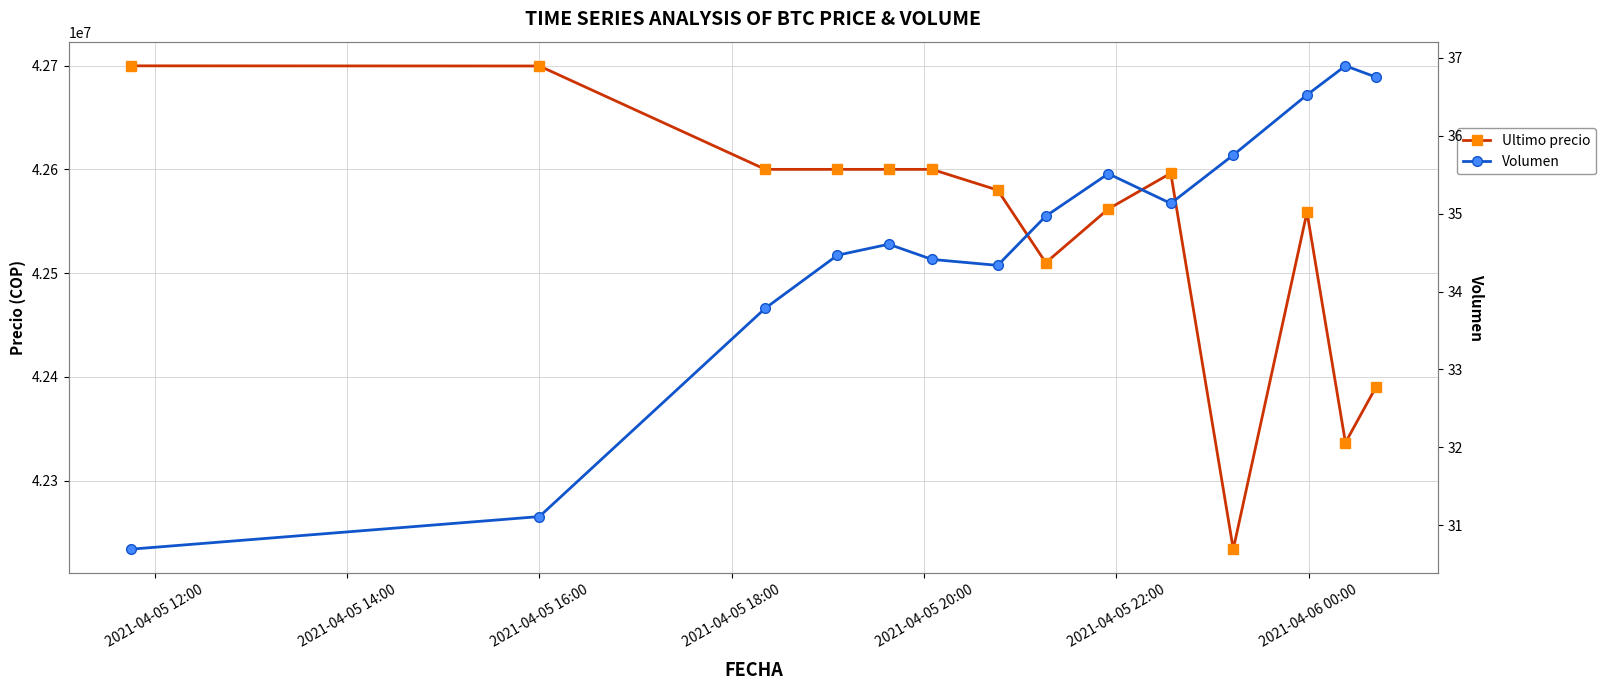

What are all the series names shown in the legend?

Ultimo precio, Volumen